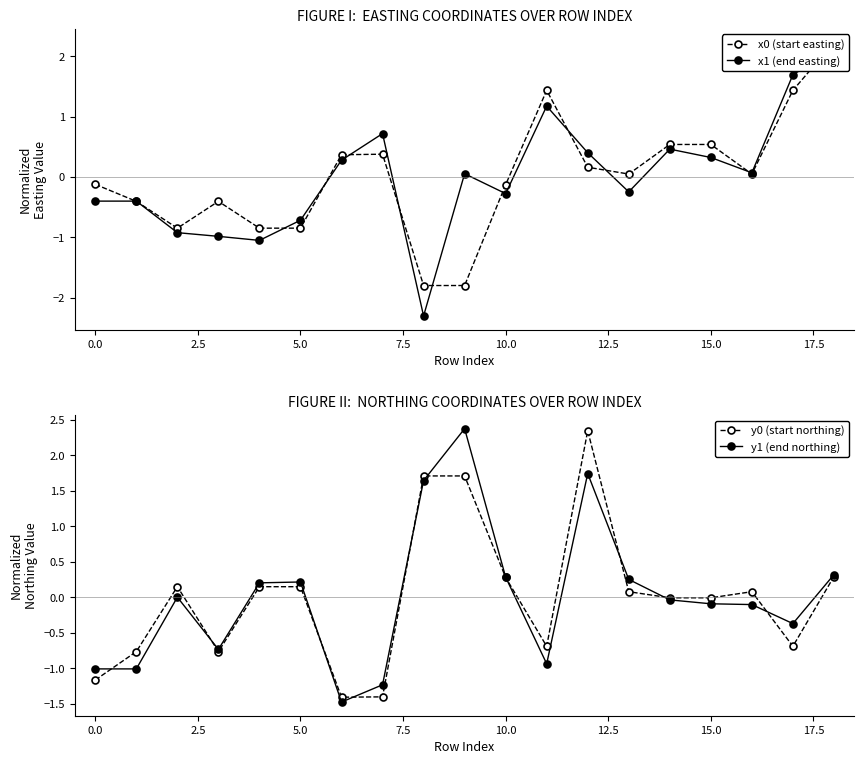

What is the highest value of the y1 (end northing) series?

2.4